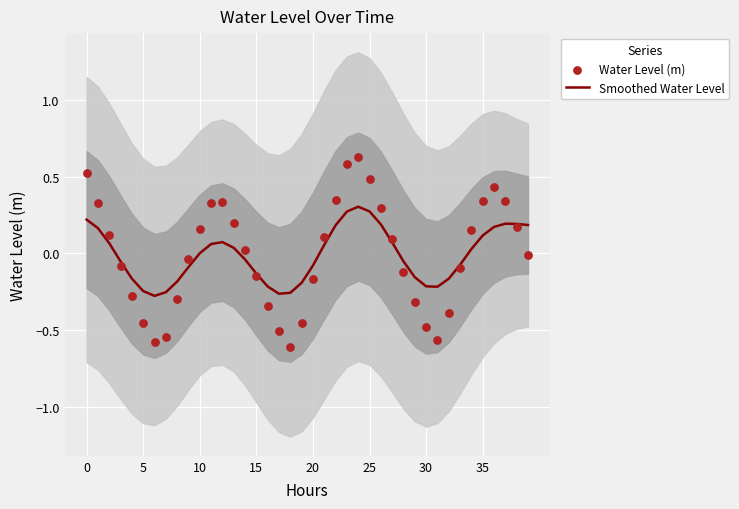

Is the value of Water Level (m) at 16 greater than the value of Smoothed Water Level at 0?

No